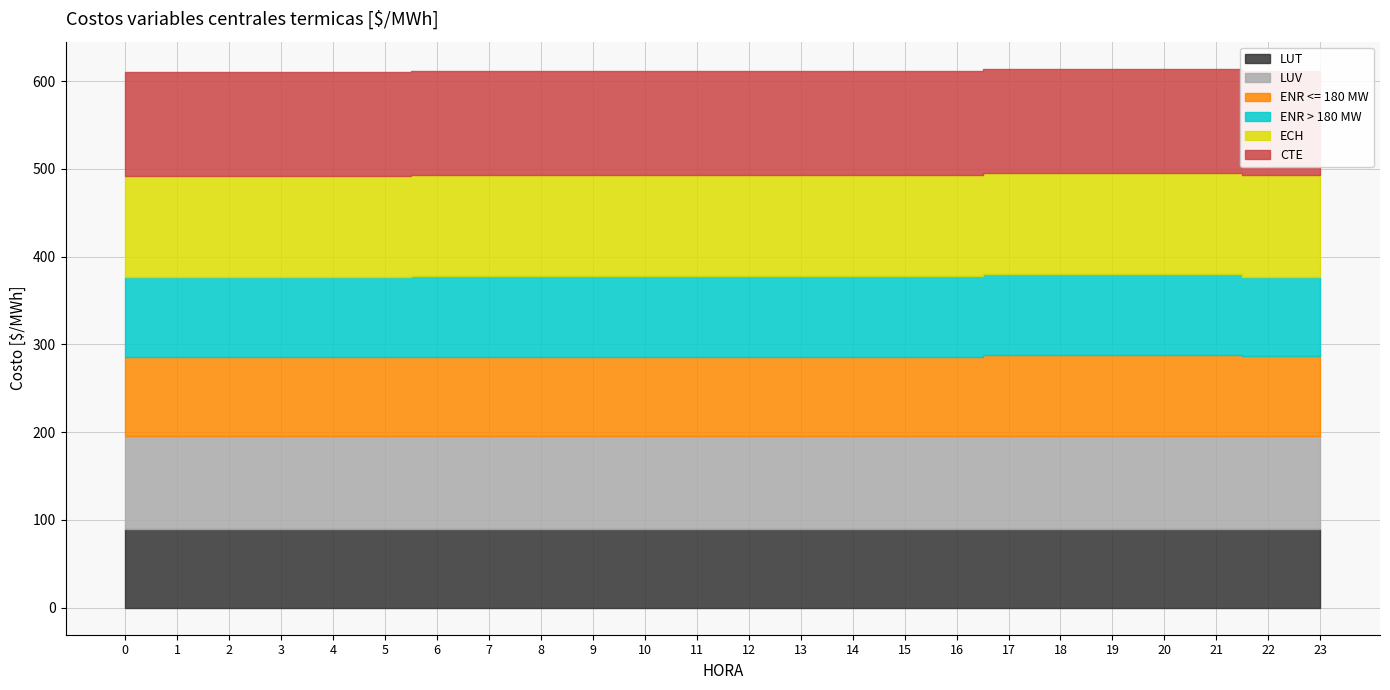

What is the total value across all series at 21?

614.2